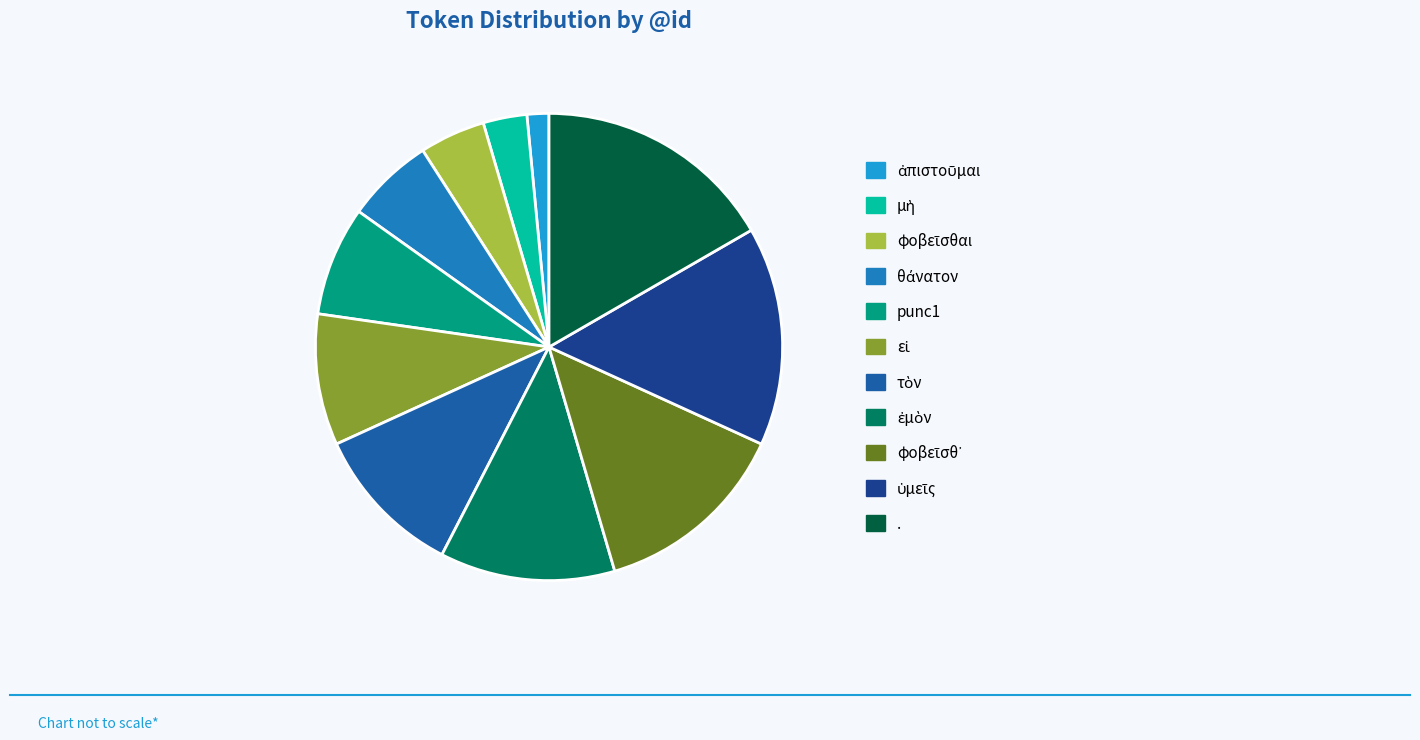

The punc1 slice represents 1% of the pie. True or false?

False